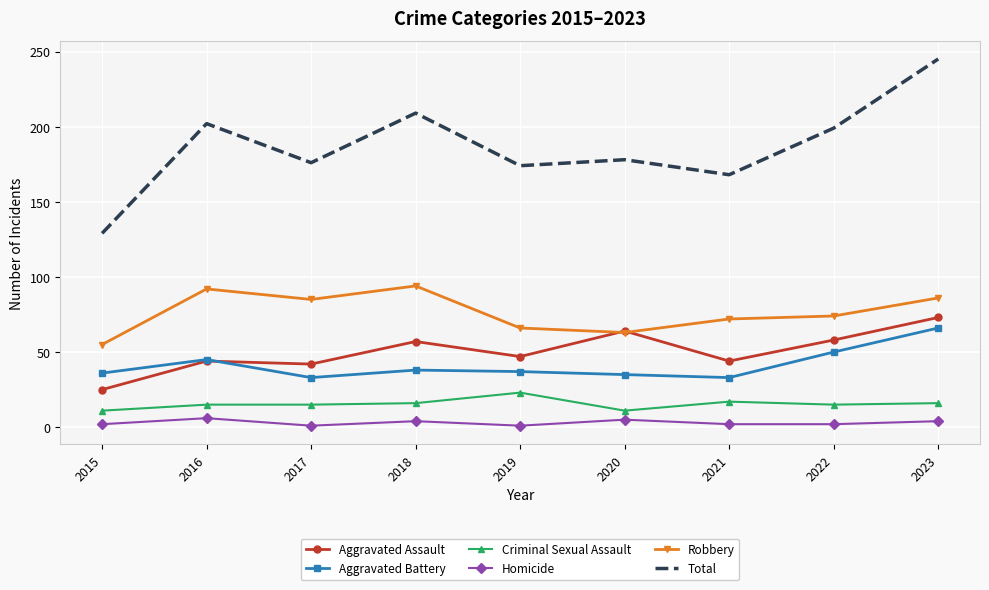

What value does the Homicide series have at 2016?

6